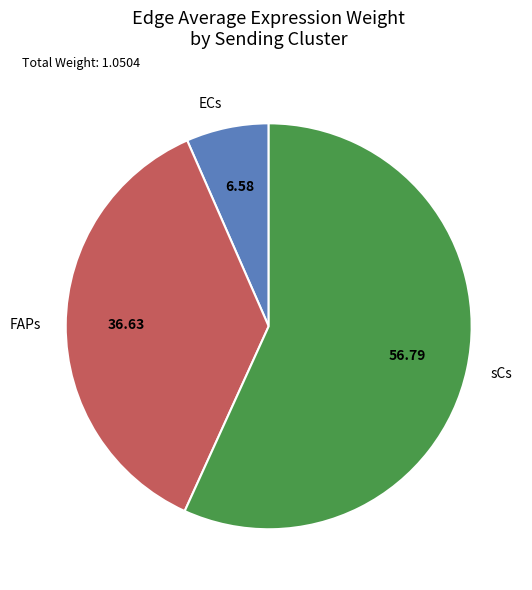

Is there a majority slice in this chart?

Yes